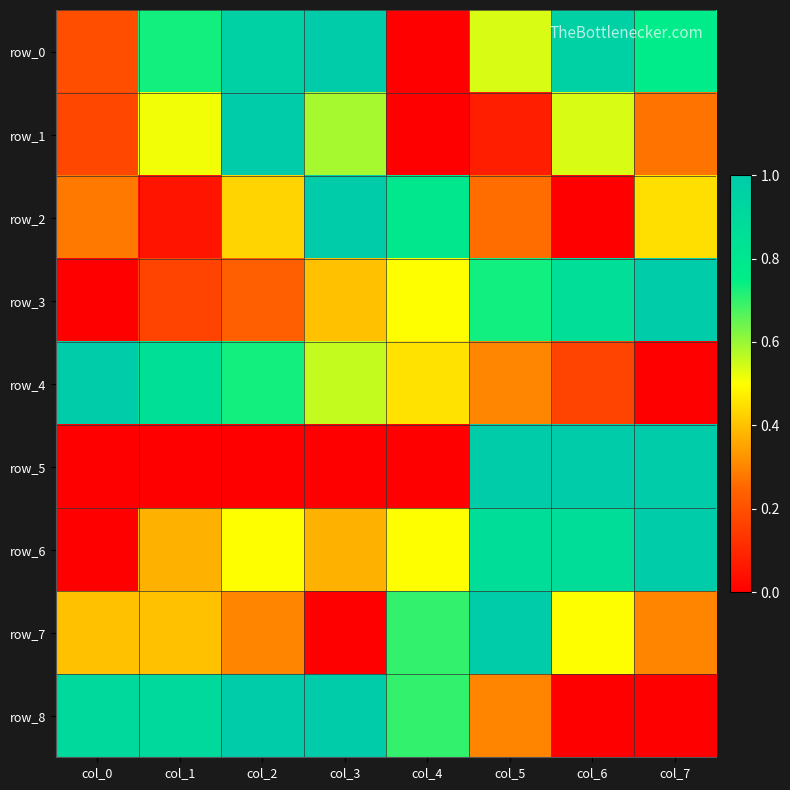

How many data points does each series have?

8